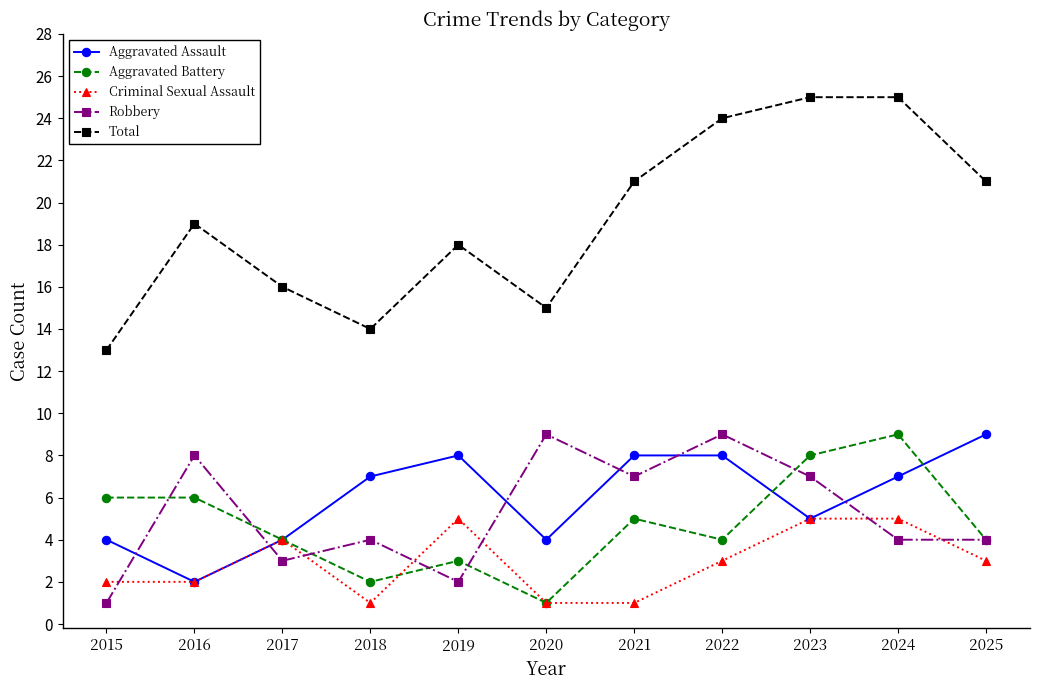

What is the minimum value for Aggravated Battery?

1